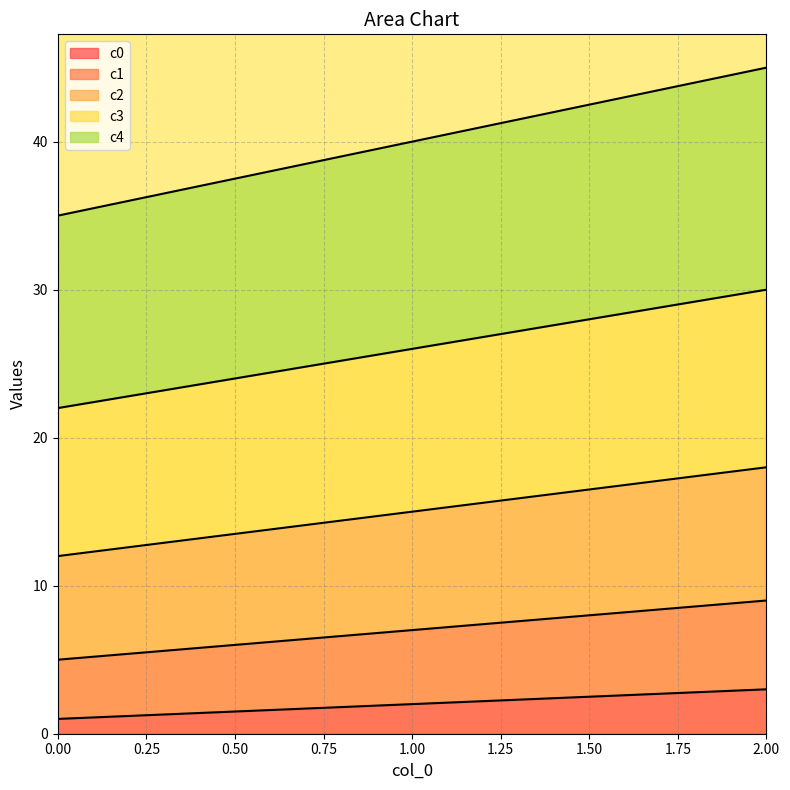

Is the value of c2 at 0 greater than the value of c1 at 2?

Yes